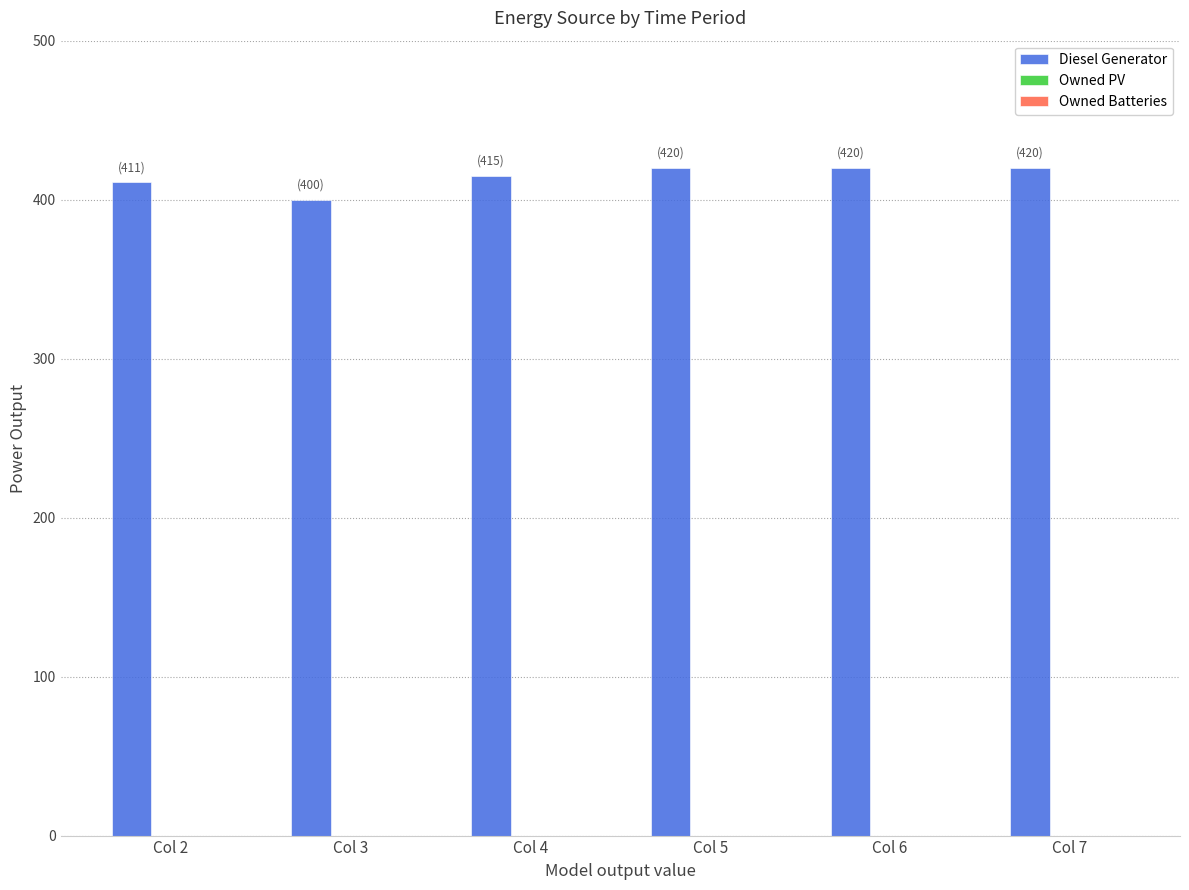

Approximately how many times larger is the value at Col 2 compared to Col 6?

1.0